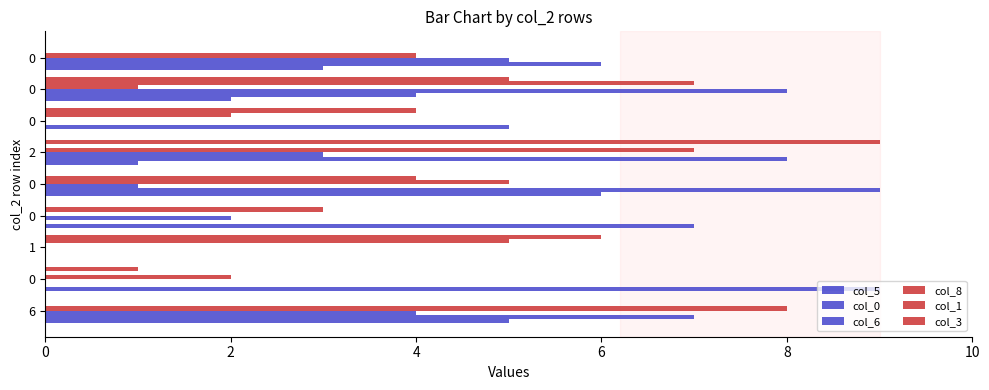

What is the difference between the second highest and second lowest values in the col_5 series?

7